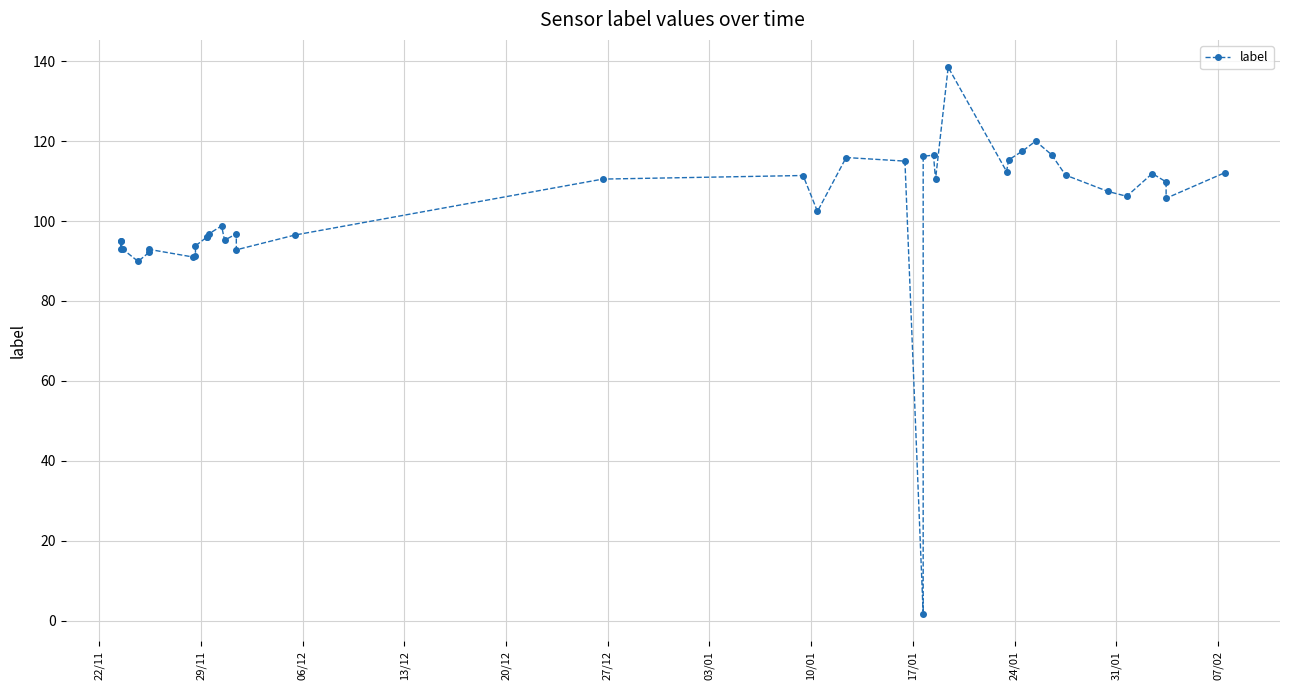

What is the difference between the maximum and minimum values?

136.8